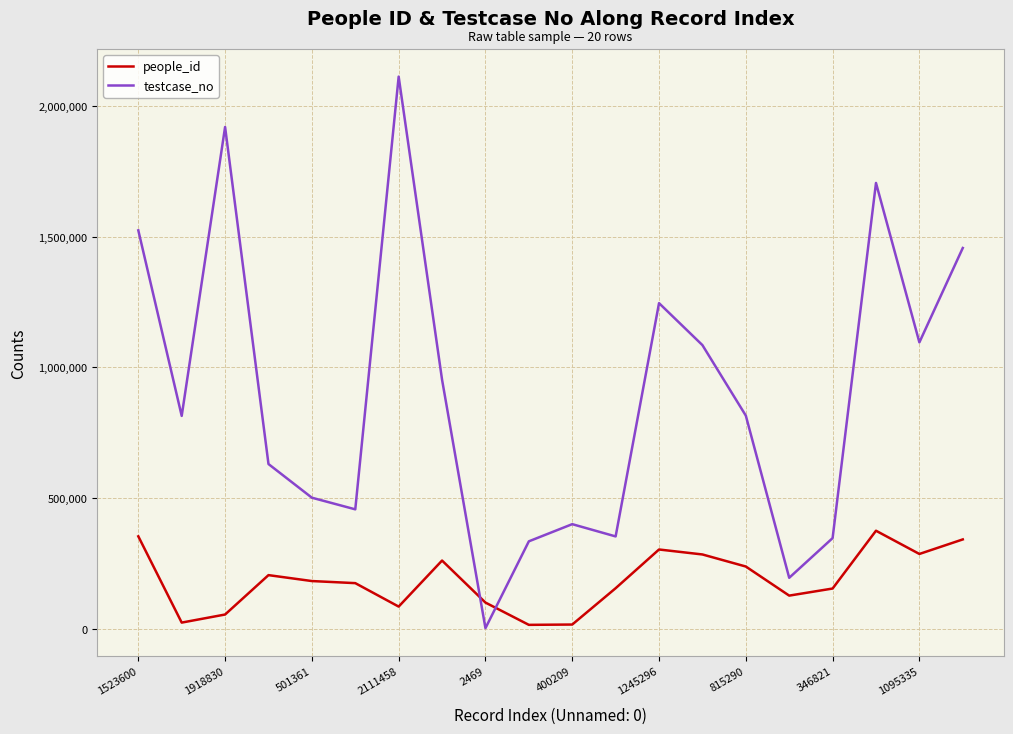

How many values in the people_id series are below 182657?

10